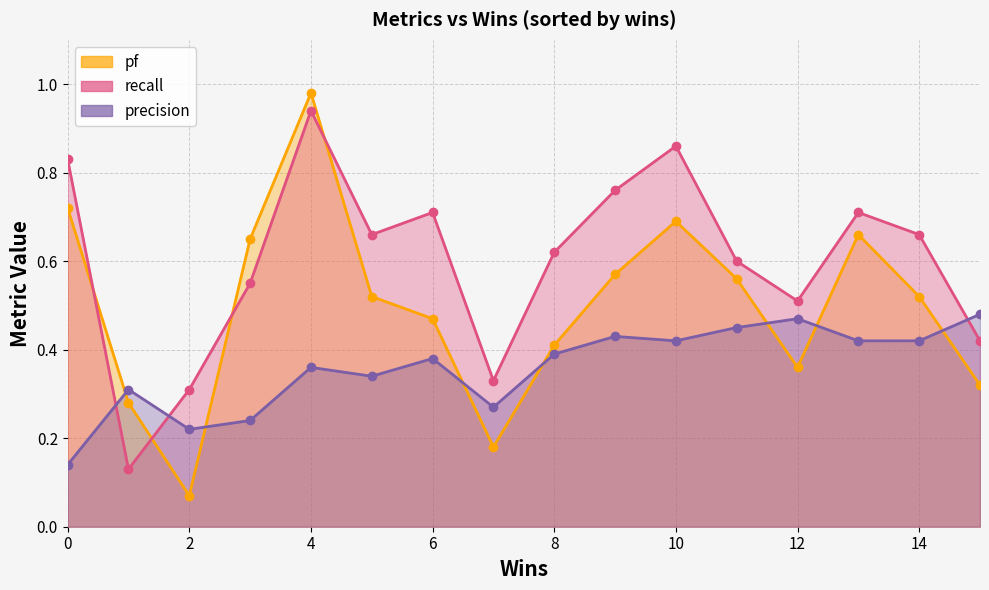

Read the recall value at 6.

0.7